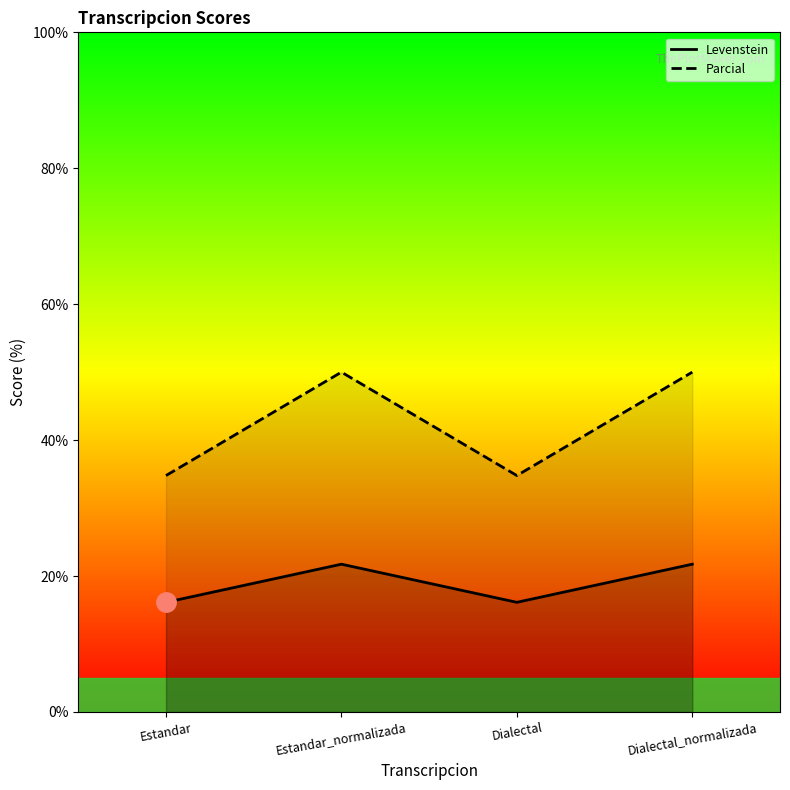

At how many categories does at least one series exceed 38?

2